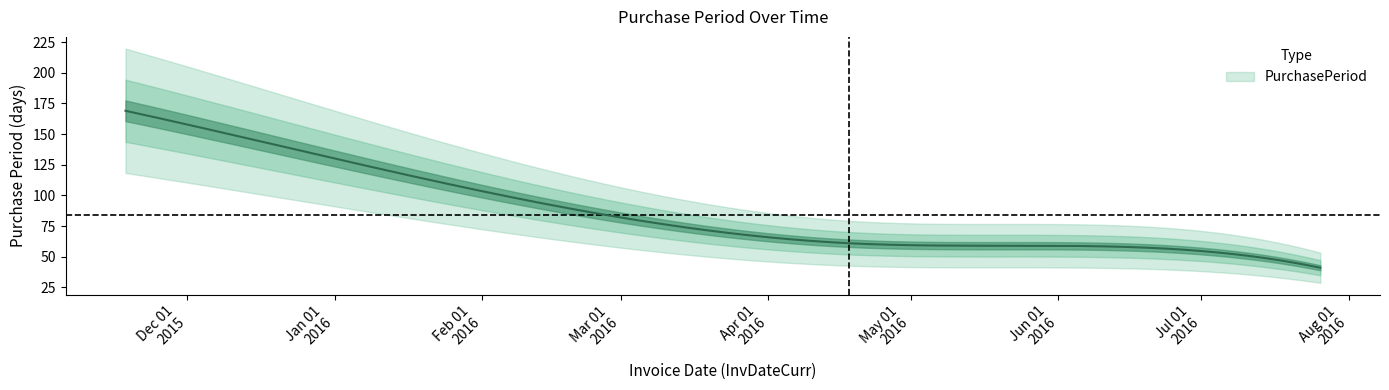

List the labels in order of value, smallest first.

2016-07-26, 2016-06-15, 2016-04-18, 2016-02-17, 2015-11-18